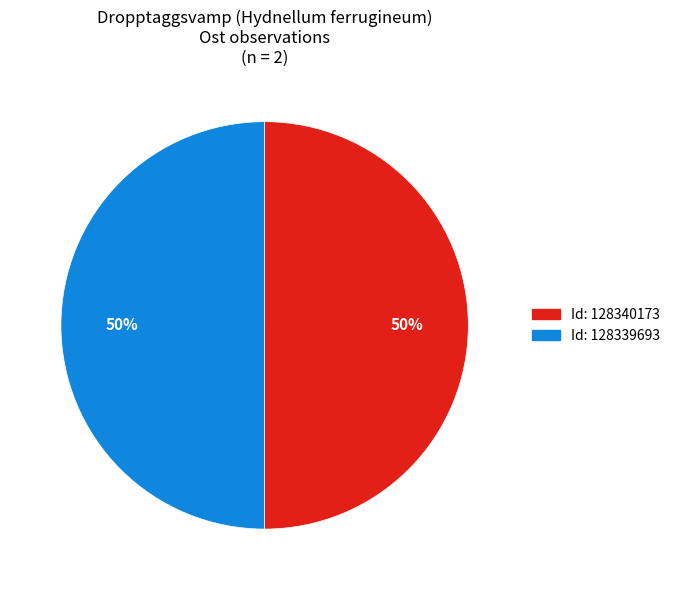

To the nearest percent, what portion does Id: 128339693 represent?

50%